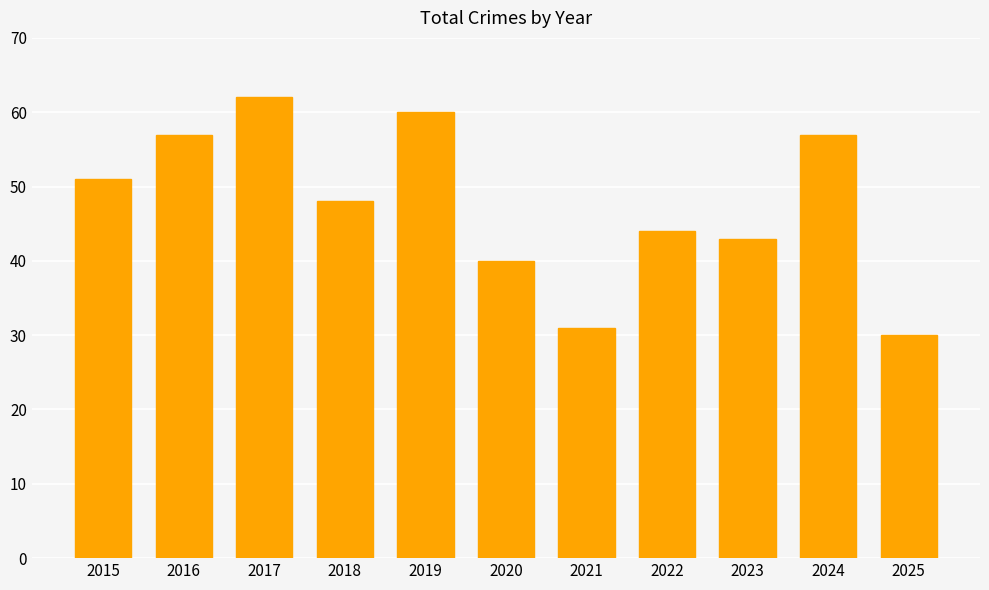

What is the sum of all values?

523